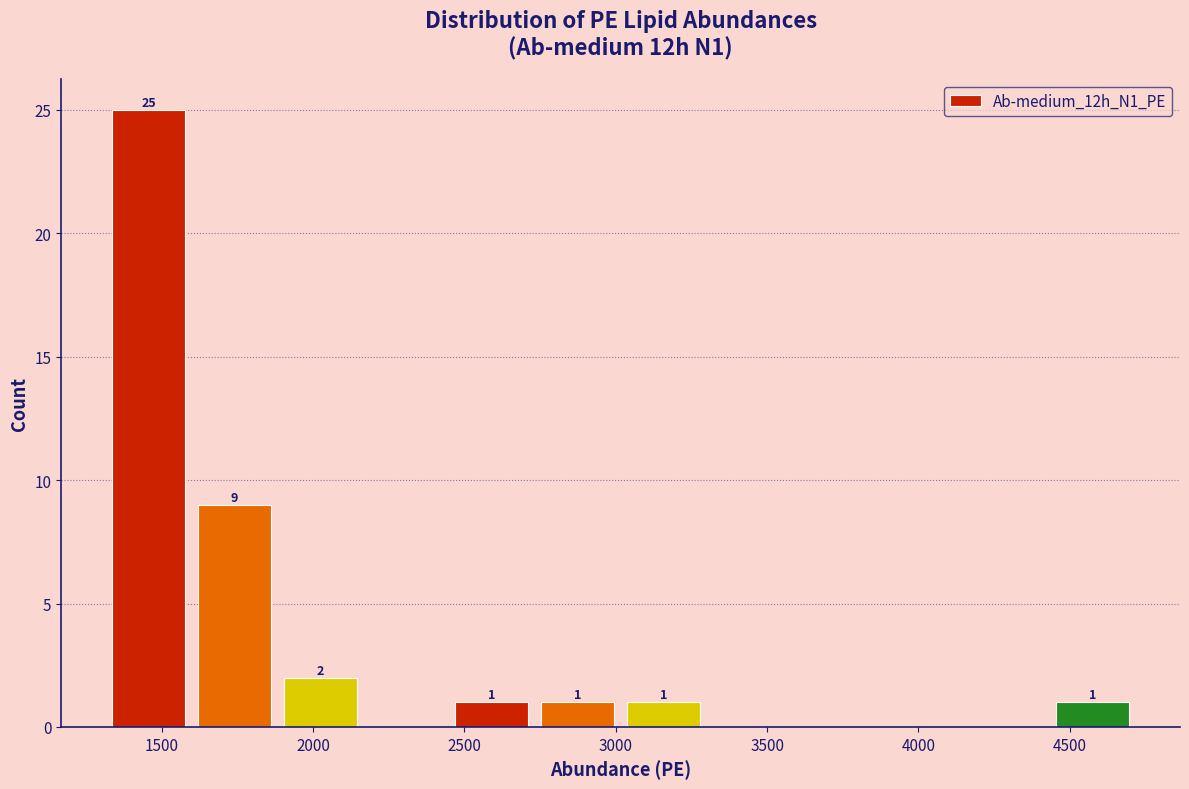

Which range on the x-axis has the tallest bar?

1300 to 1600